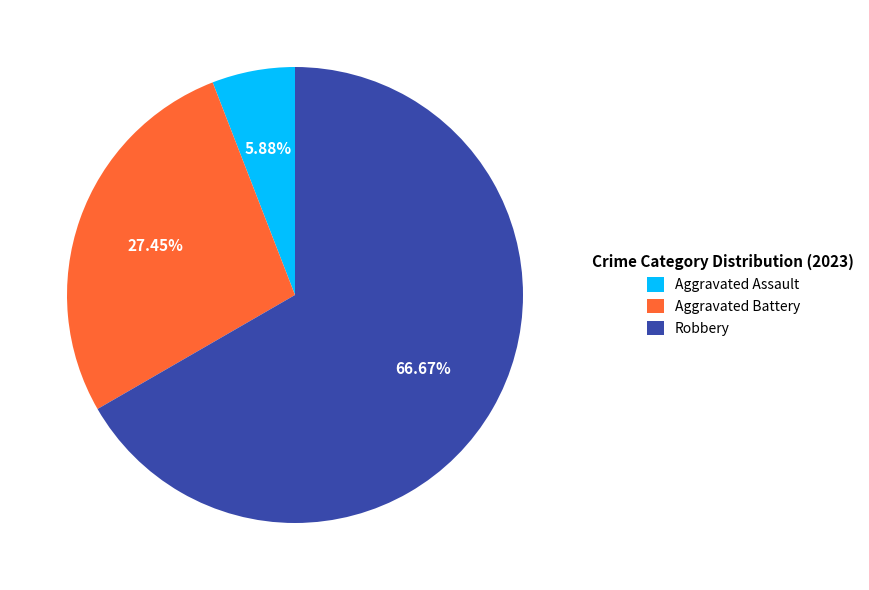

To the nearest percent, what is the average slice percentage?

33%